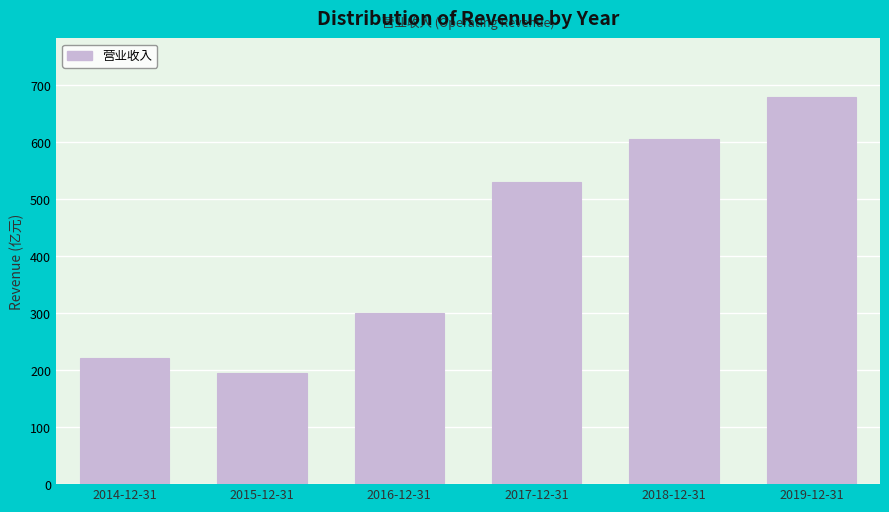

Reading left to right, list all the values displayed in this chart.

2014-12-31=220.9	2015-12-31=194.9	2016-12-31=301.0	2017-12-31=531.2	2018-12-31=606.2	2019-12-31=680.5